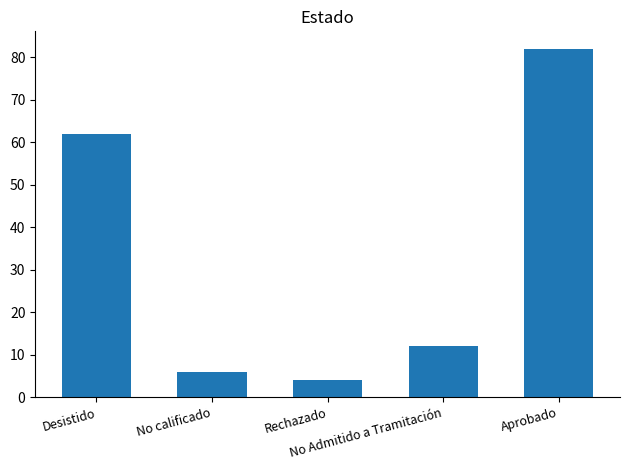

At which label does the data first exceed 12?

Desistido